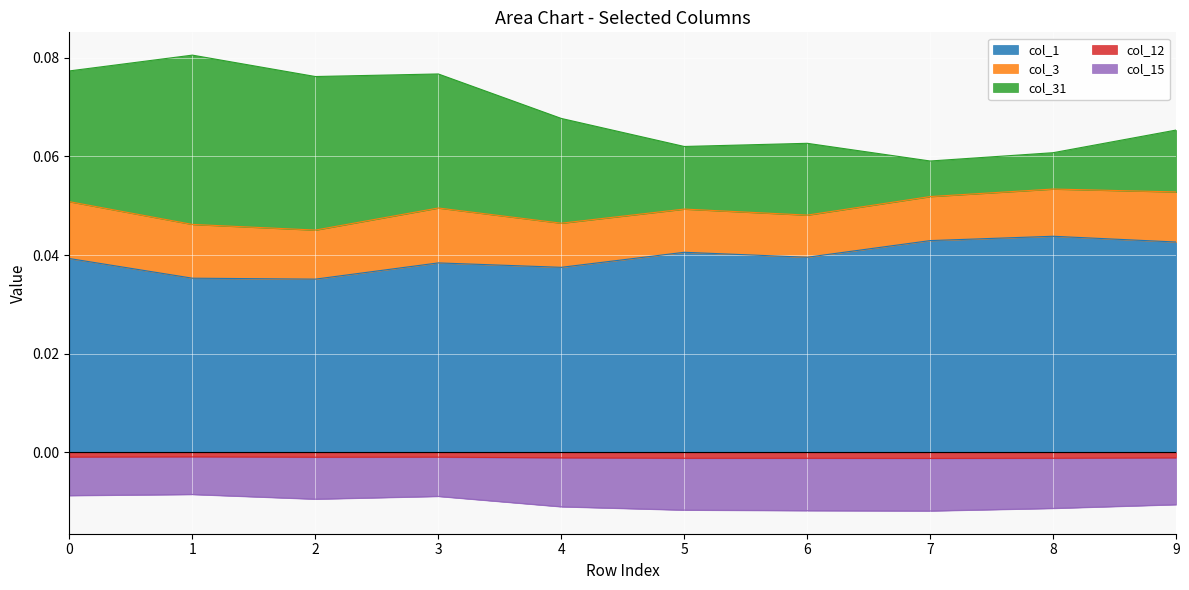

What is the sum of the col_1 values at 3 and 4?

0.1